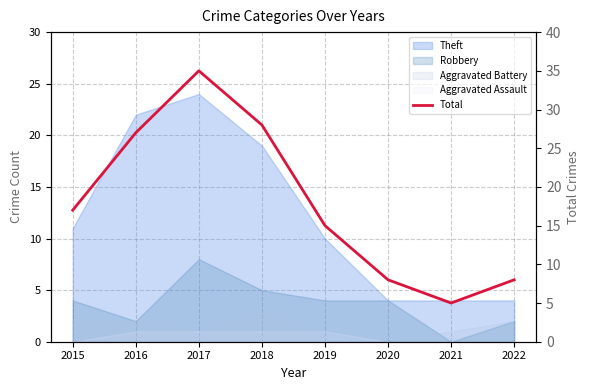

What is the difference between the values at 2015 and 2016?

10